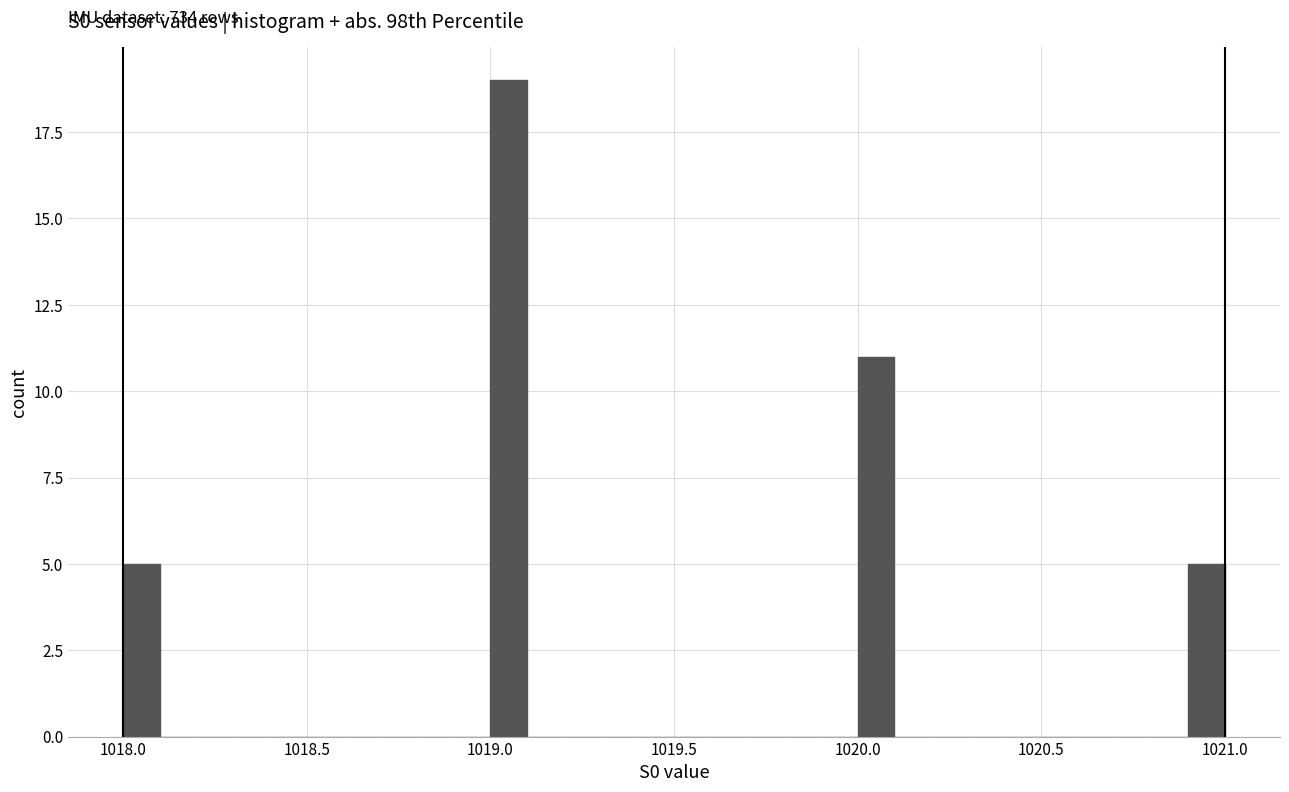

Read against the x-axis, roughly where is the centre of the tallest bar?

1019.05